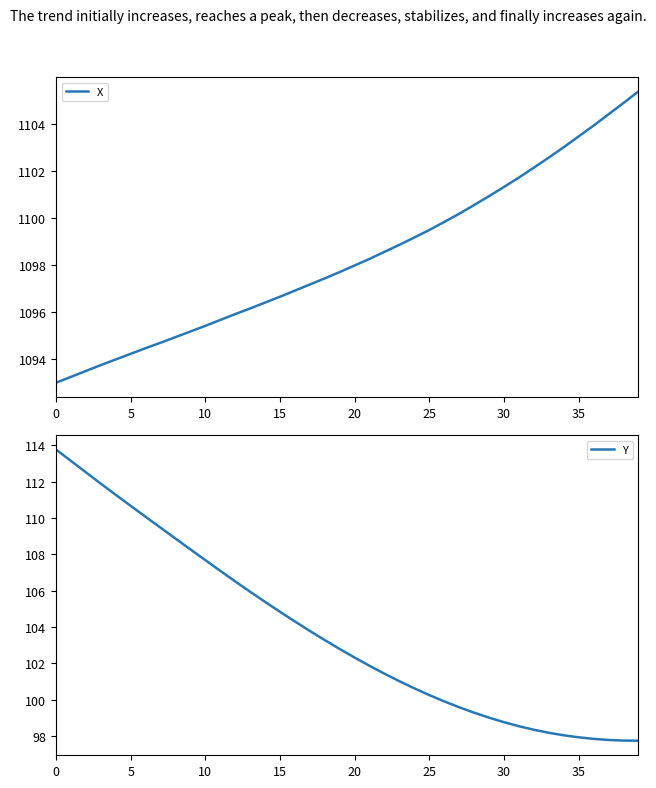

Which category has the lowest value across all series?

39